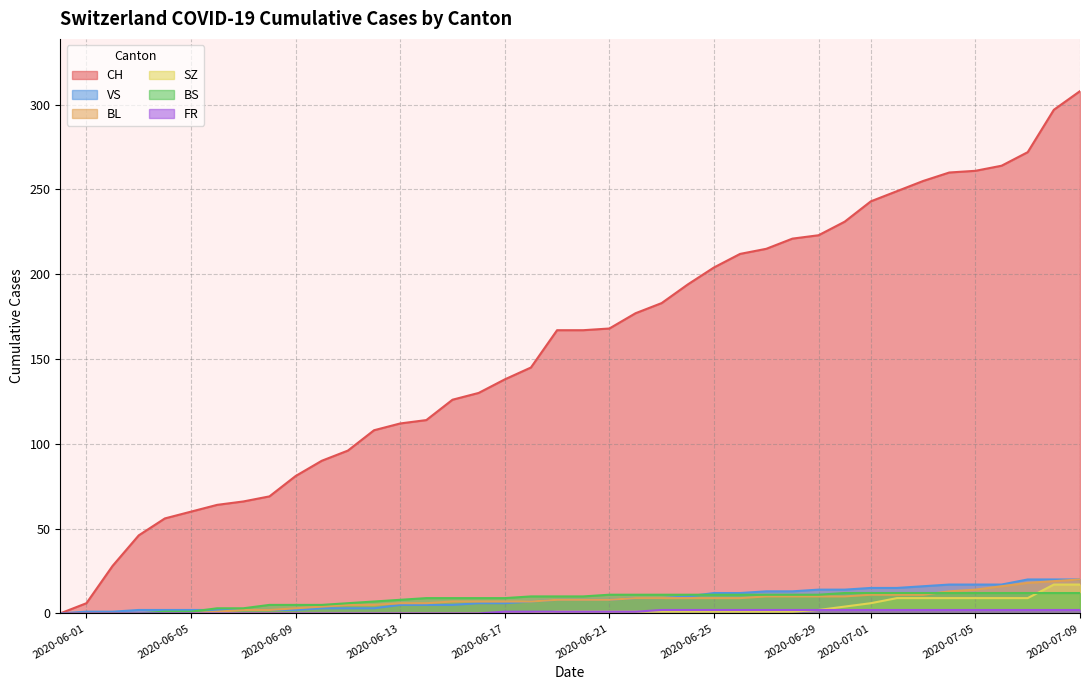

Which series has the largest range (max minus min)?

CH